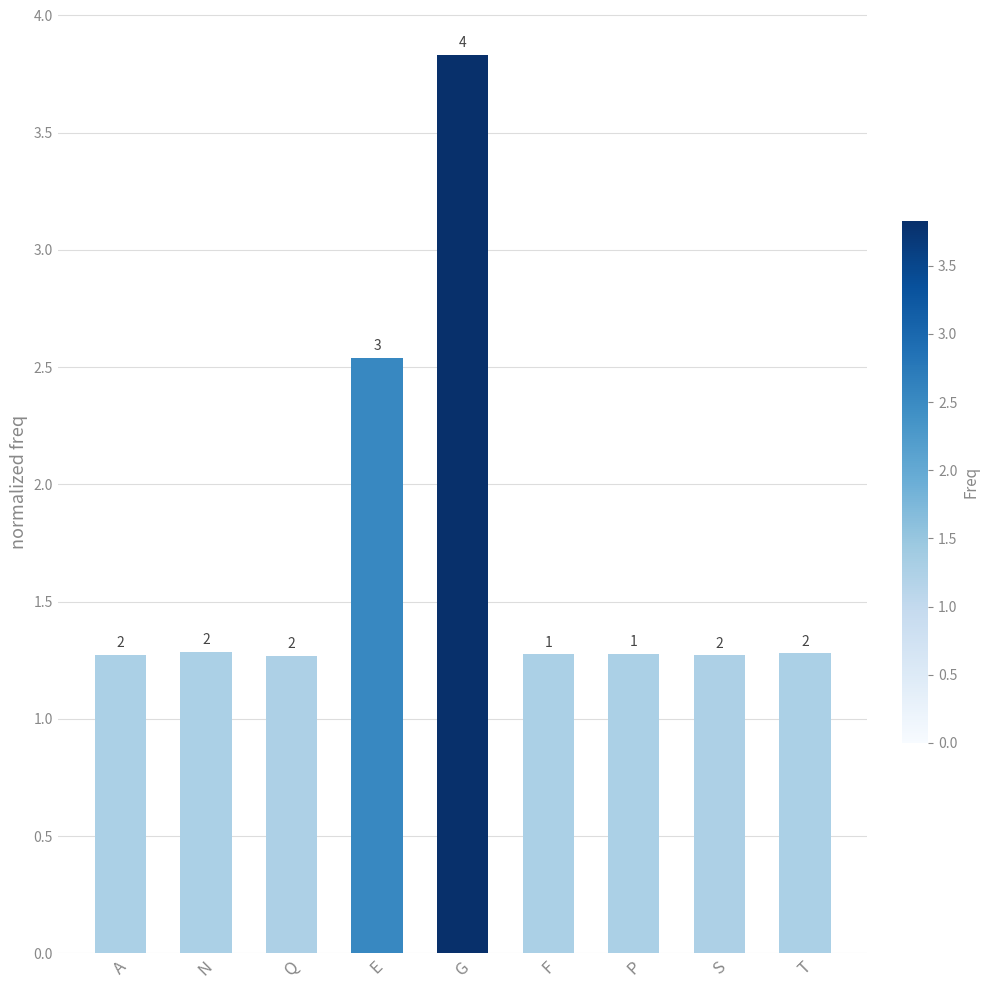

What is the label of the 1st bar from the left?

A